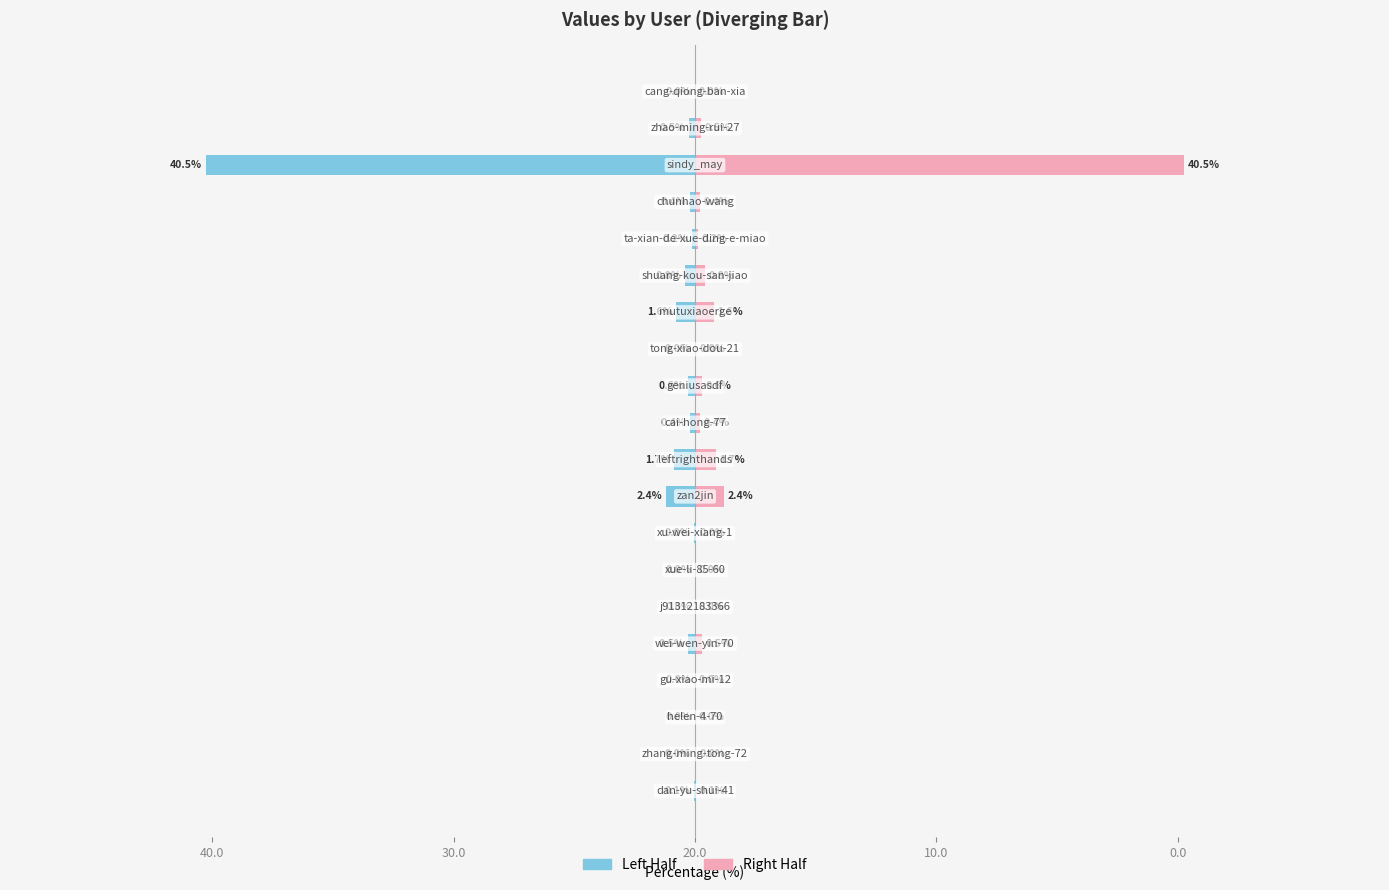

At 12, list the series in order from smallest to largest.

Left Half, Right Half